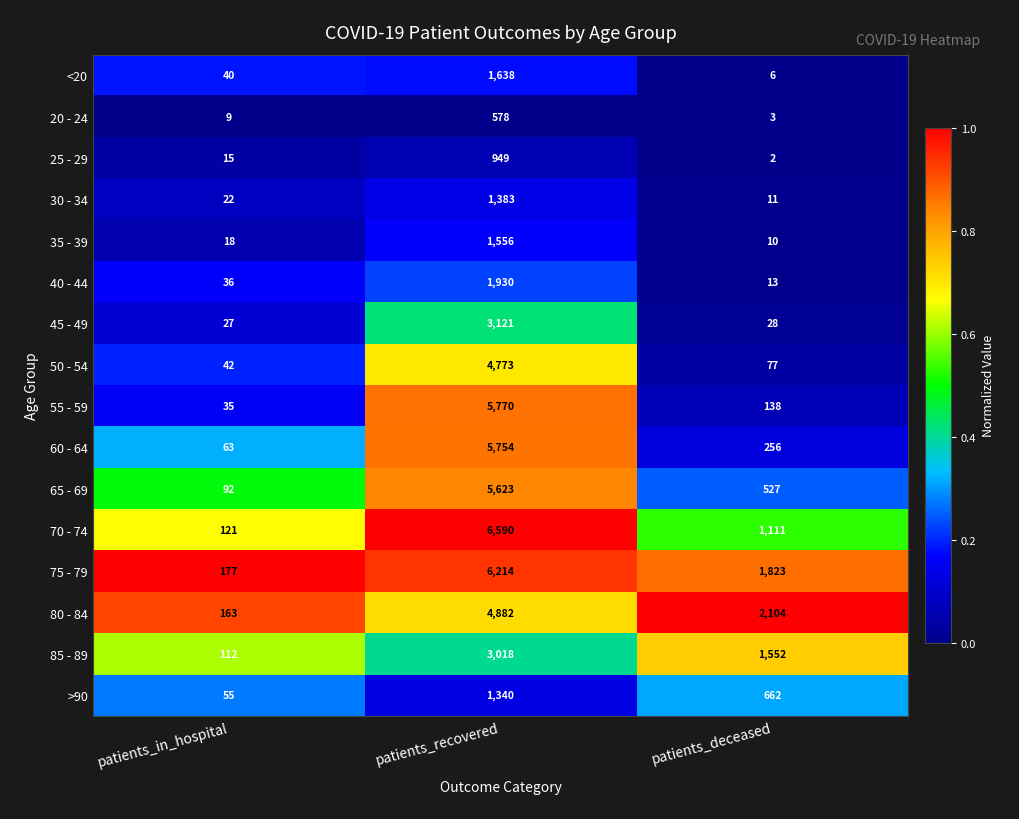

At which category is the sum across all series the highest?

patients_recovered